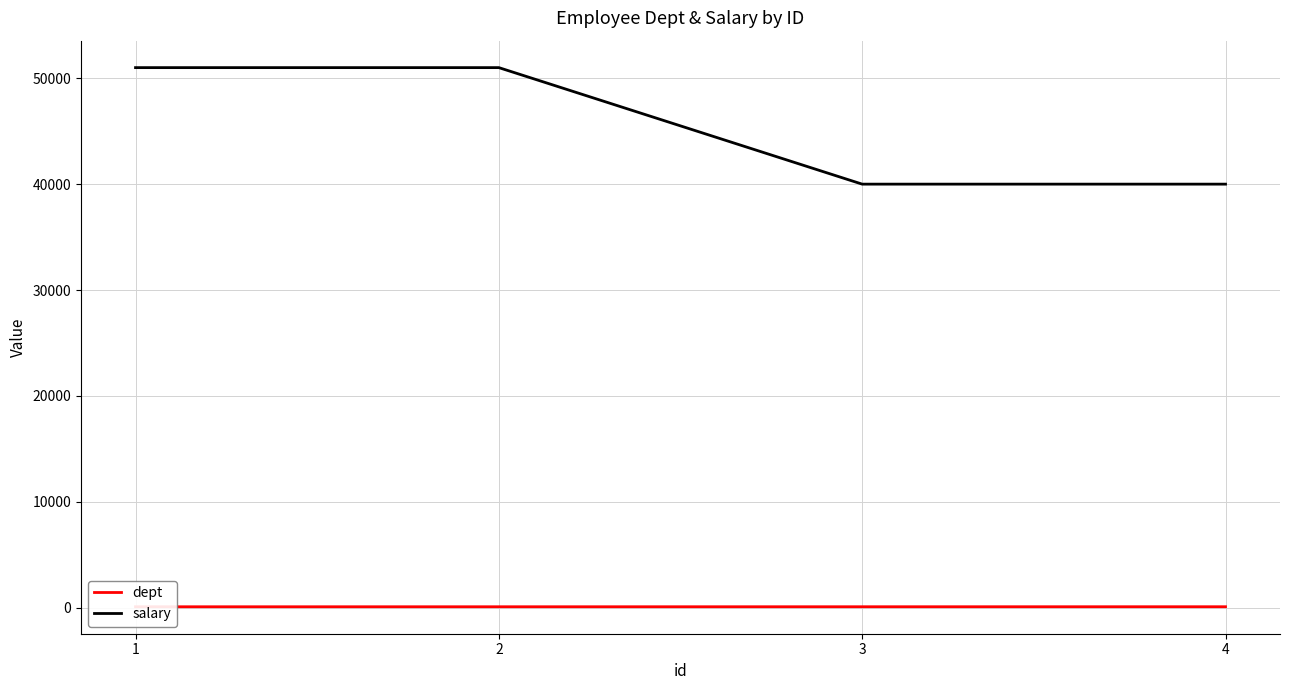

How many lines are shown in the chart?

2